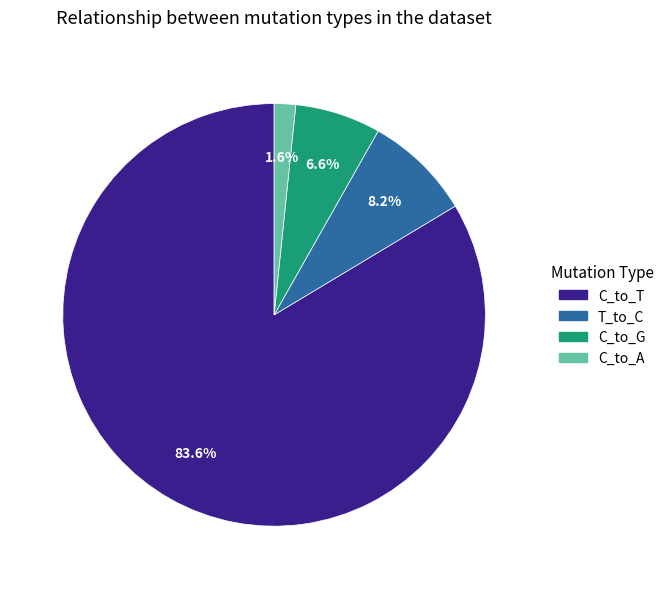

Is there a majority slice in this chart?

Yes